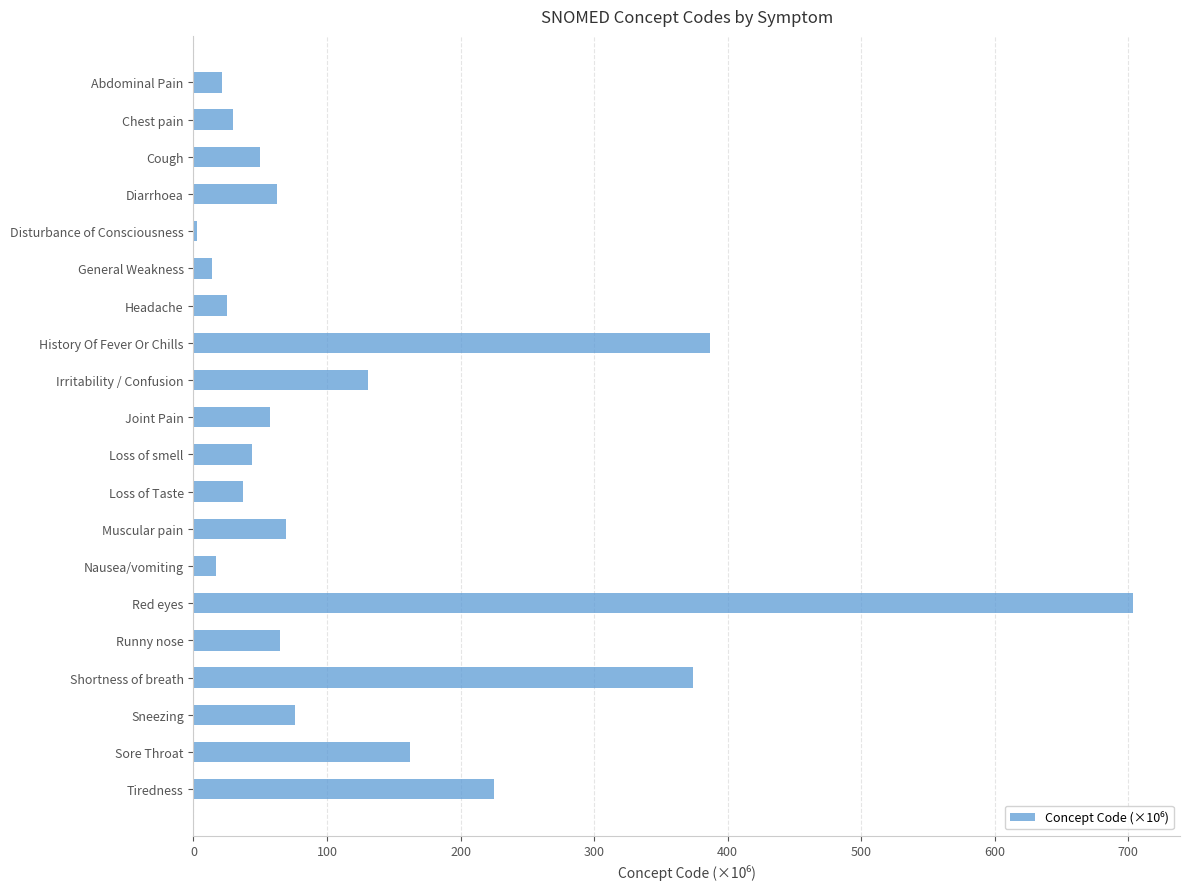

How many distinct data groups are displayed?

1